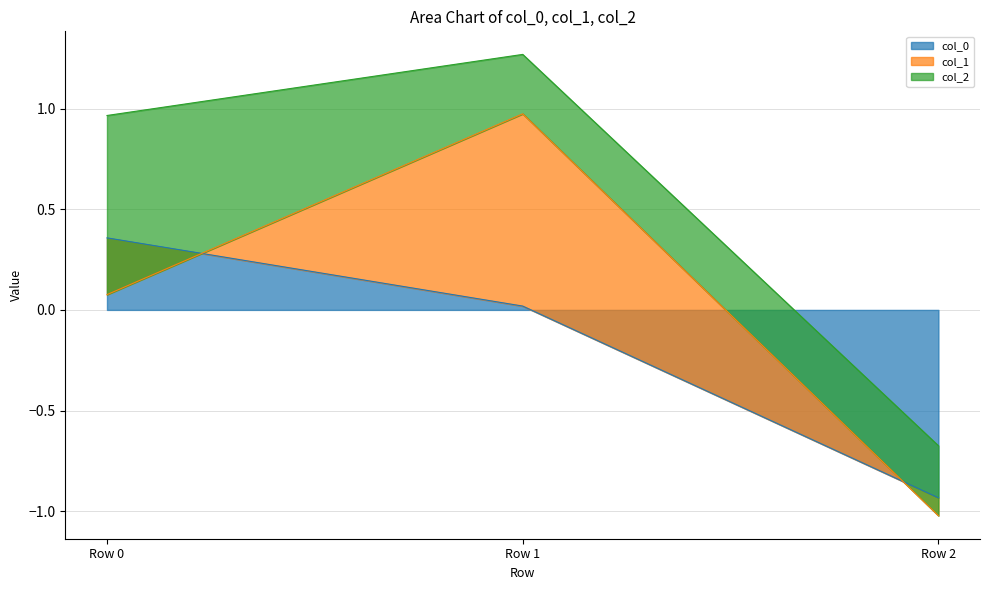

Rank the series by their average value, from highest to lowest.

col_2, col_1, col_0